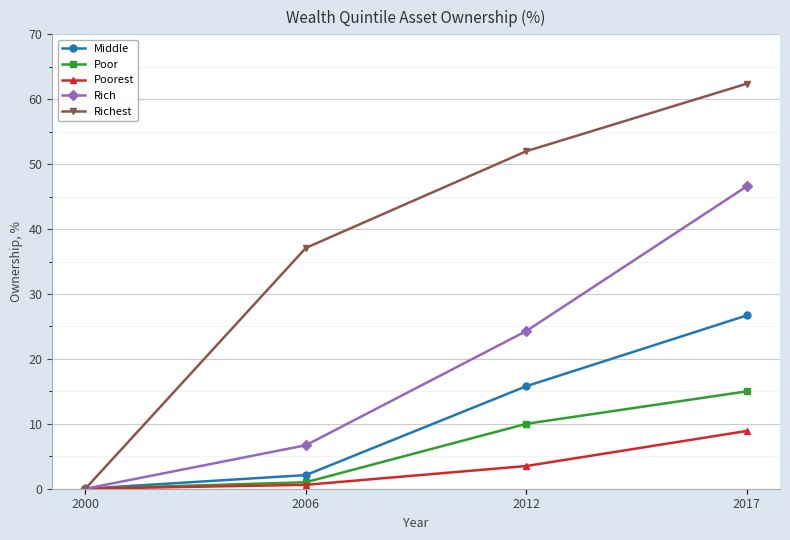

At which label does Poorest first exceed 3?

2012